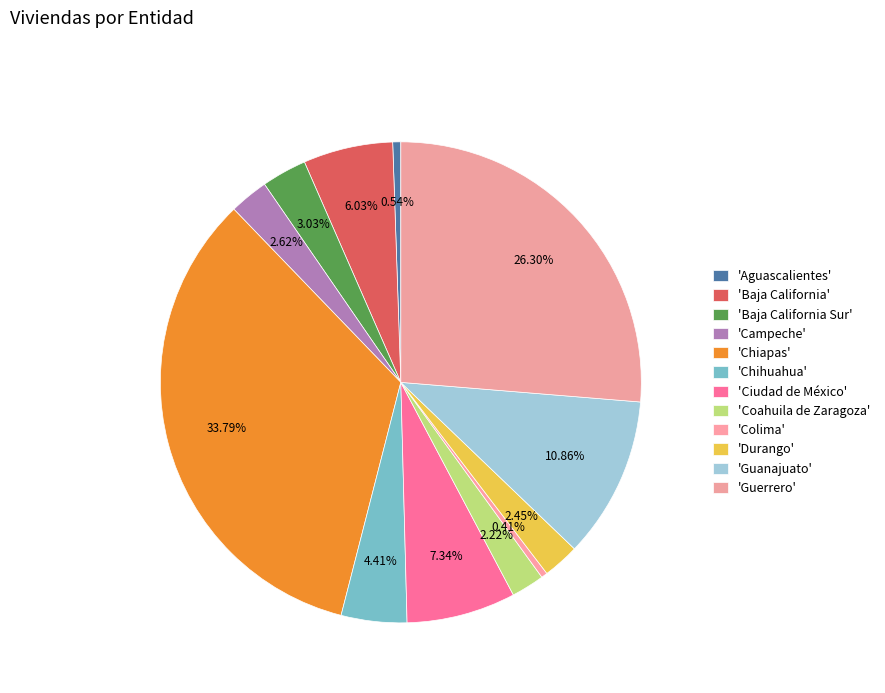

Count the number of slices in the pie.

12